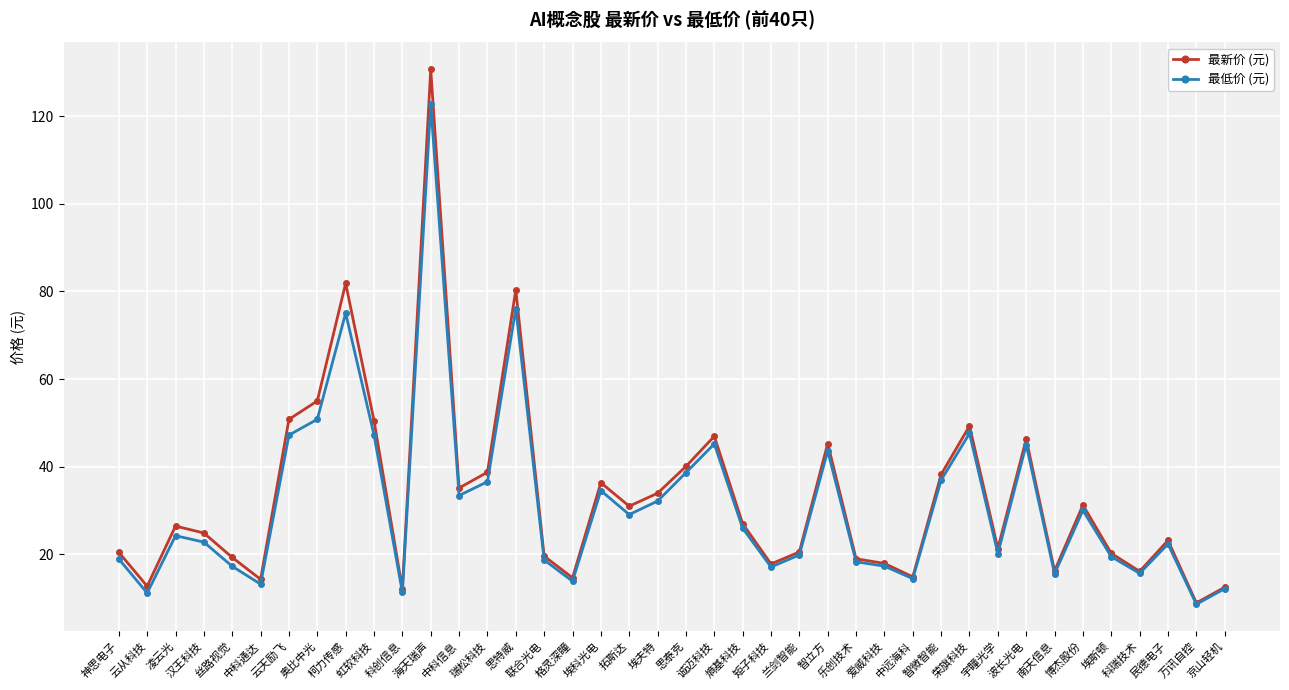

What is the total value across all series at 云从科技?

23.8